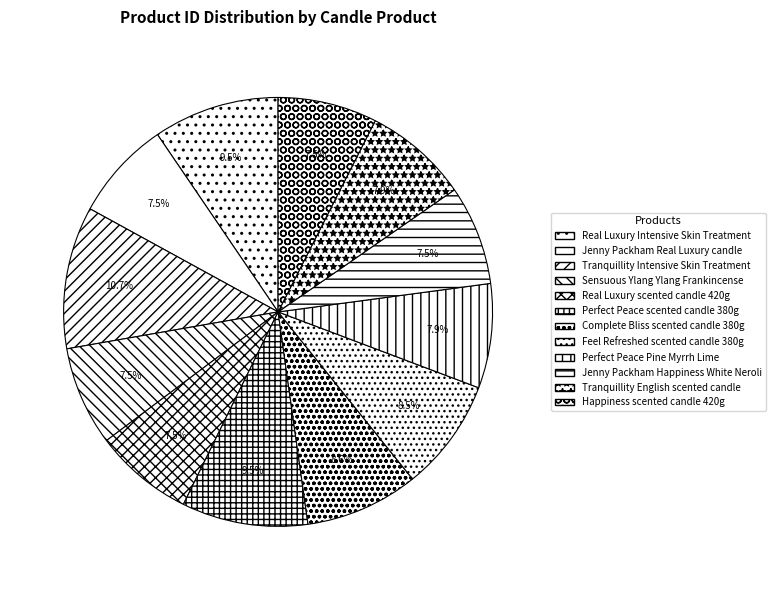

Count the number of slices in the pie.

12